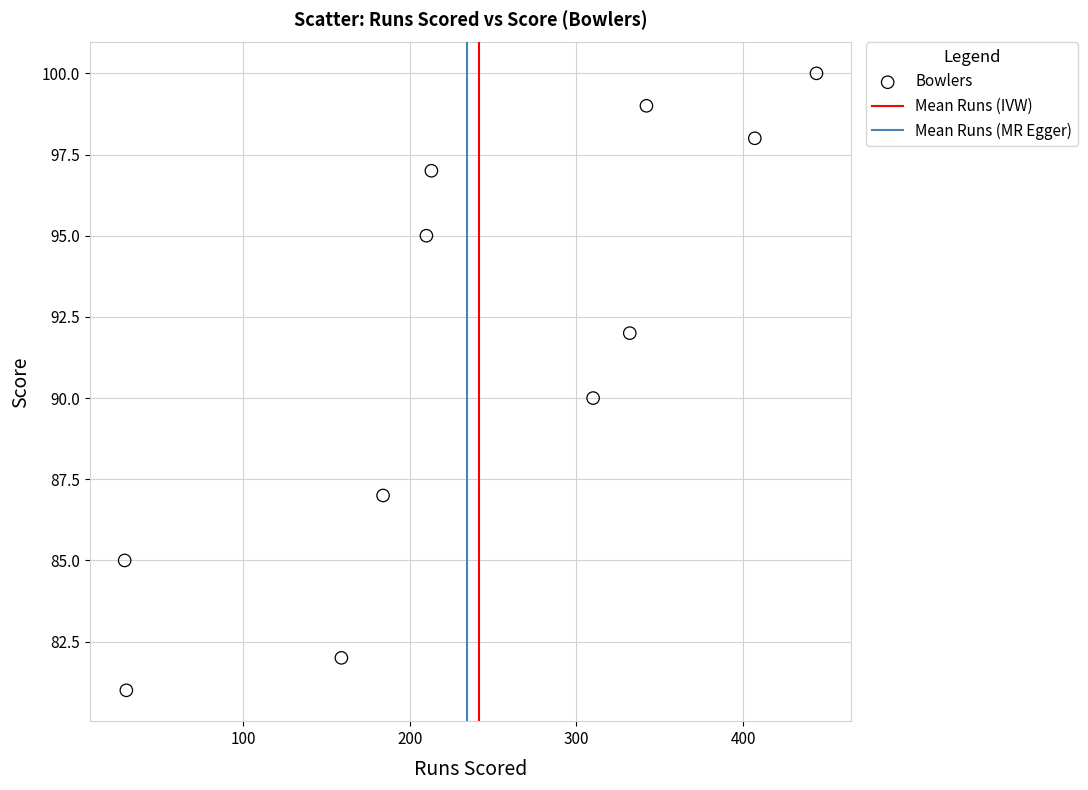

What is the range of X values (max minus min)?

415